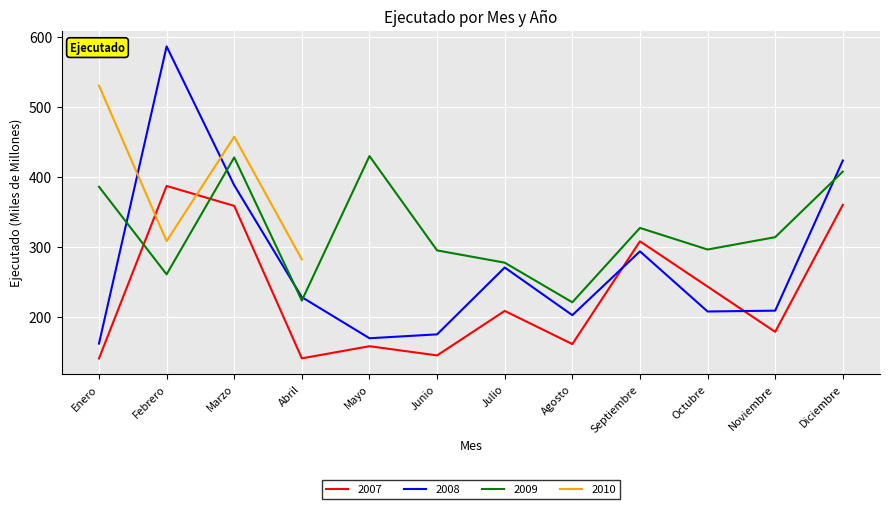

Is the value of 2009 at Febrero greater than the value of 2007 at Noviembre?

Yes